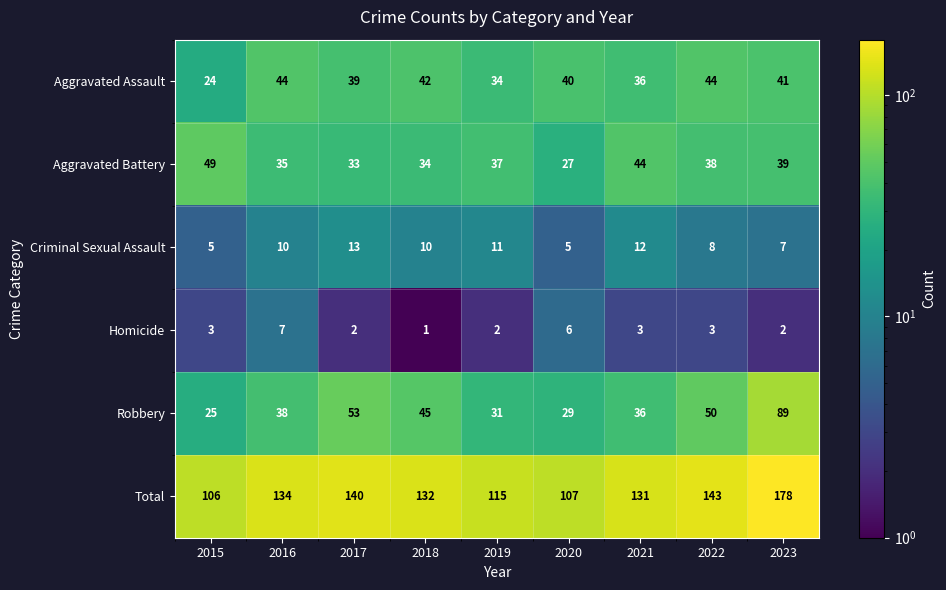

How many data points does each series have?

9